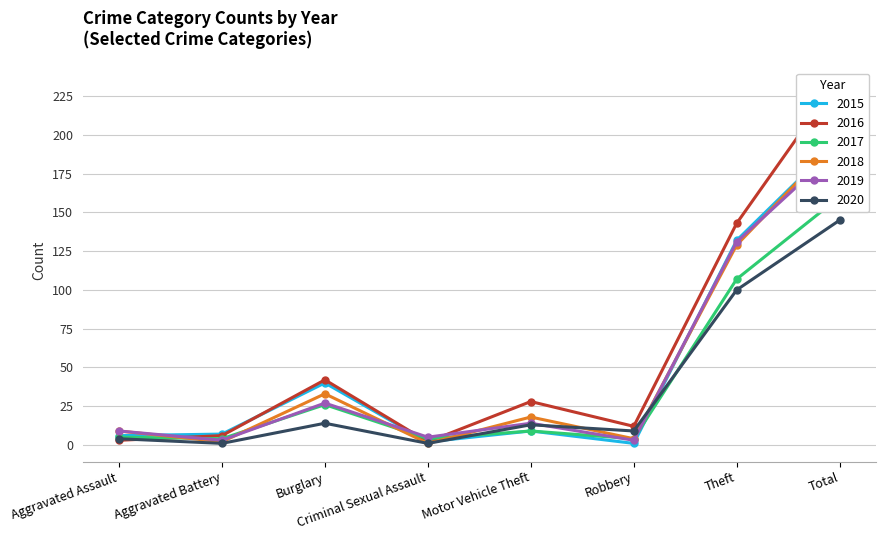

At how many categories does at least one series exceed 138?

2